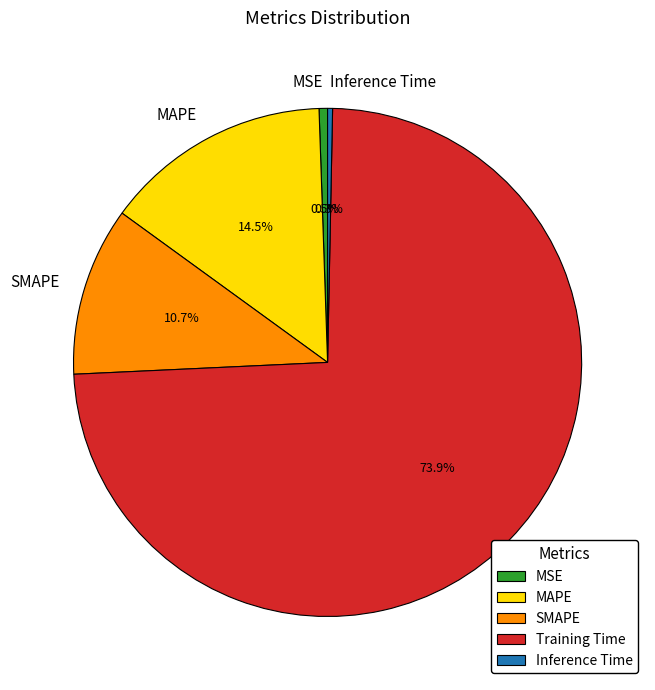

Between Training Time and MAPE, which is larger?

Training Time